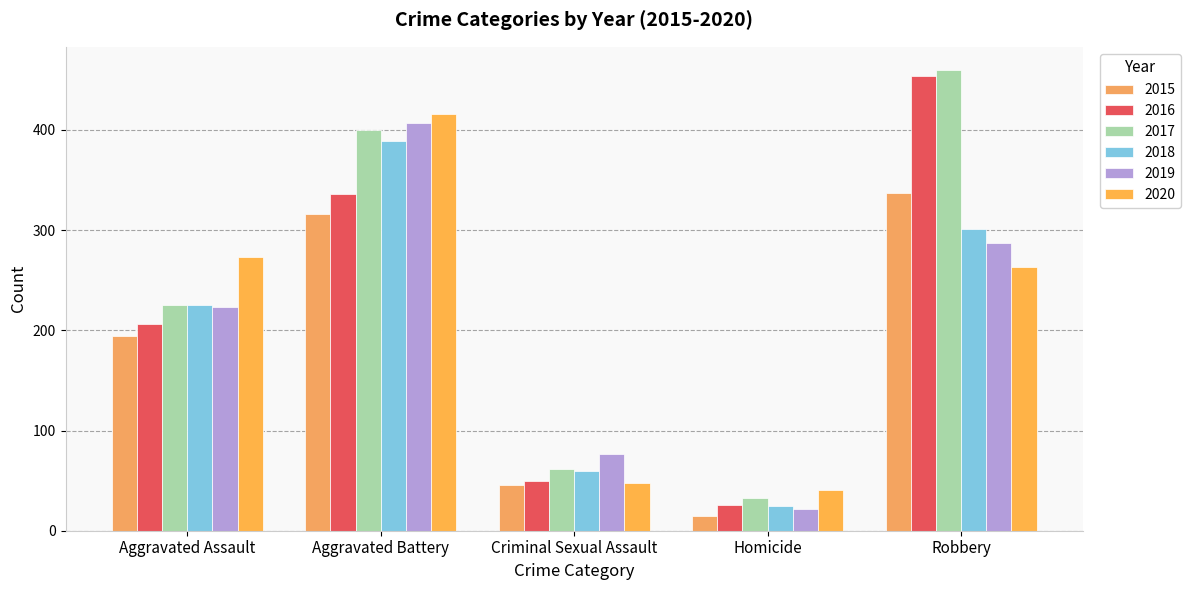

What is the approximate value of 2020 at Robbery, to the nearest 50?

250